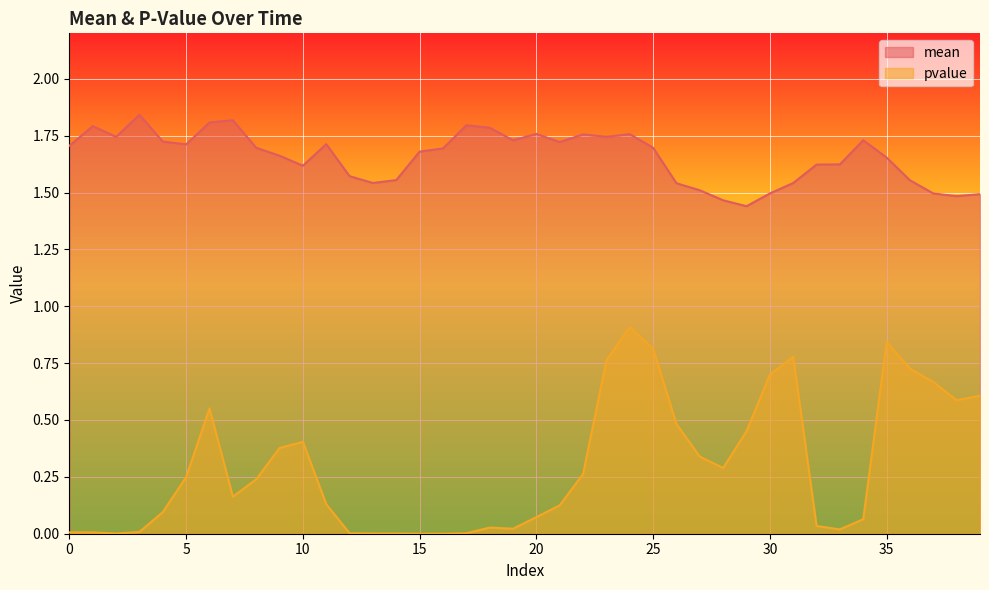

Which label corresponds to the largest value in the chart?

3